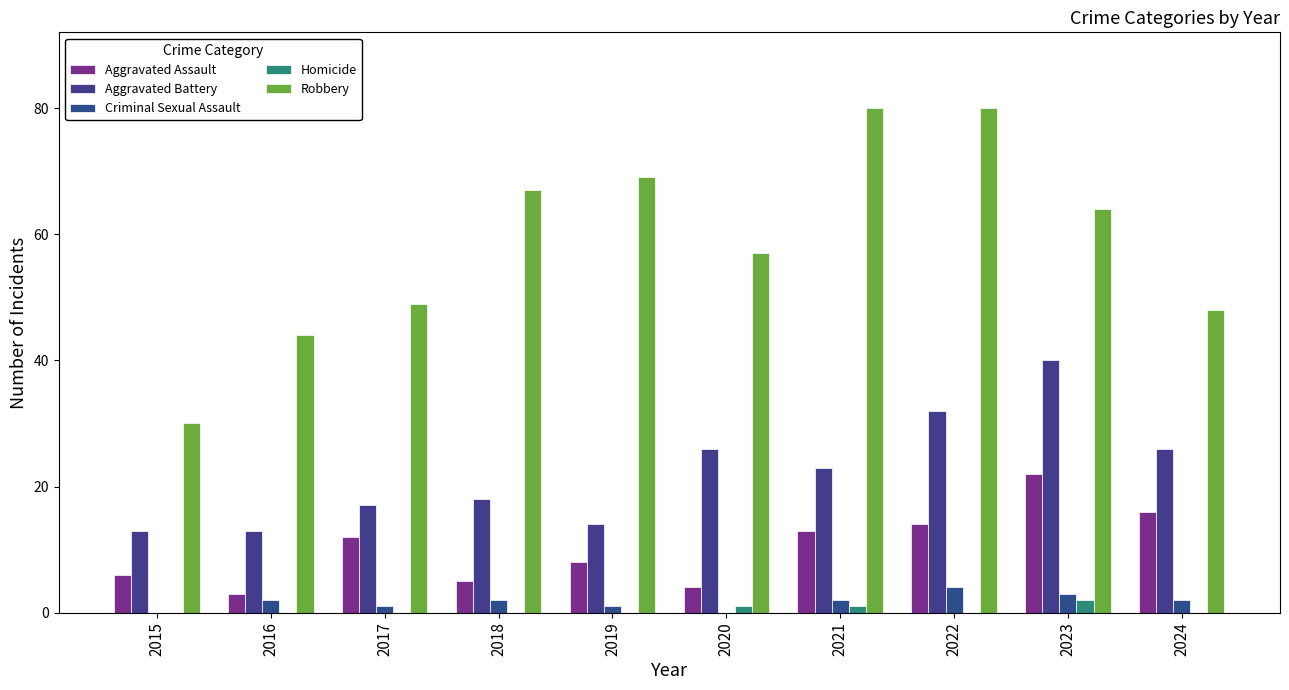

Between 2018 and 2024, which is larger?

2024